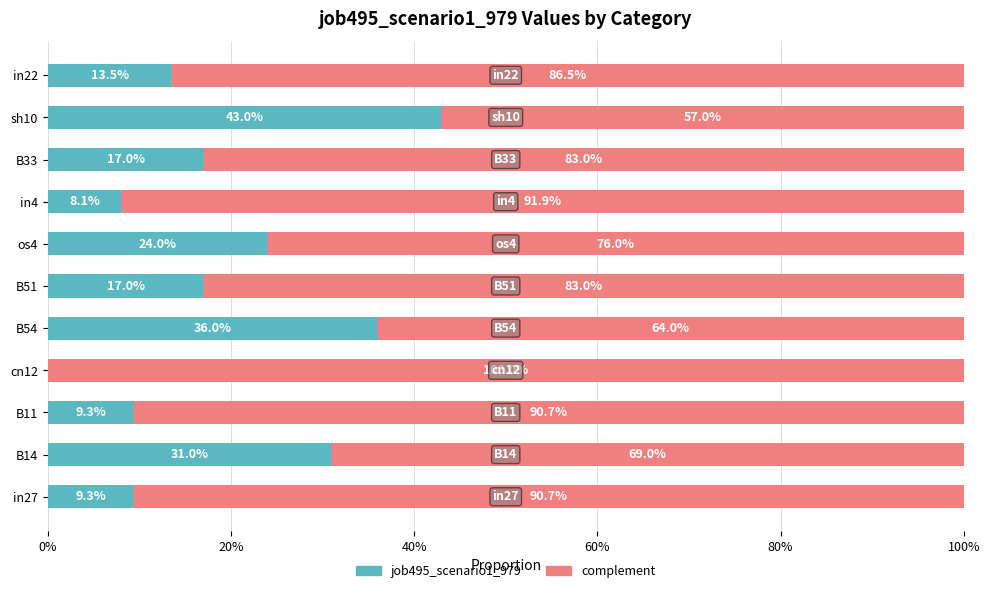

What are all the series names shown in the legend?

job495_scenario1_979, complement